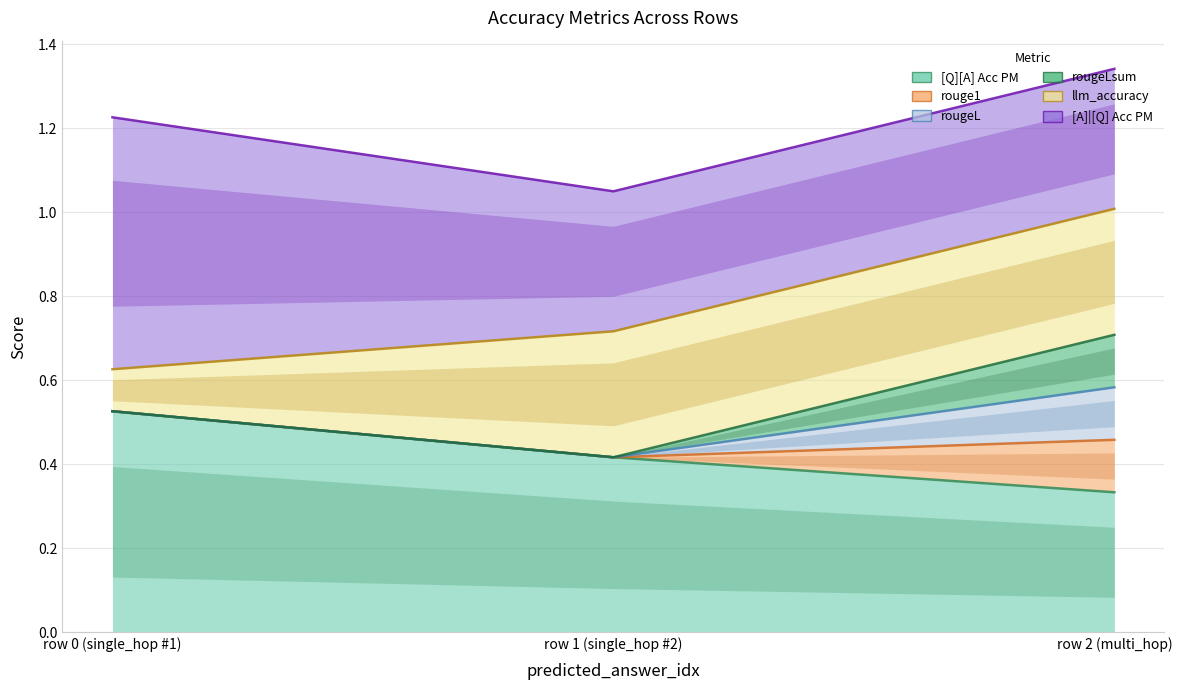

Reading left to right, extract all data points from this chart.

[Q][A] Acc PM: 0=0.5	0=0.4	0=0.3
rouge1: 0=0.0	0=0.0	0=0.1
rougeL: 0=0.0	0=0.0	0=0.1
rougeLsum: 0=0.0	0=0.0	0=0.1
llm_accuracy: 0=0.1	0=0.3	0=0.3
[A]|[Q] Acc PM: 0=0.6	0=0.3	0=0.3